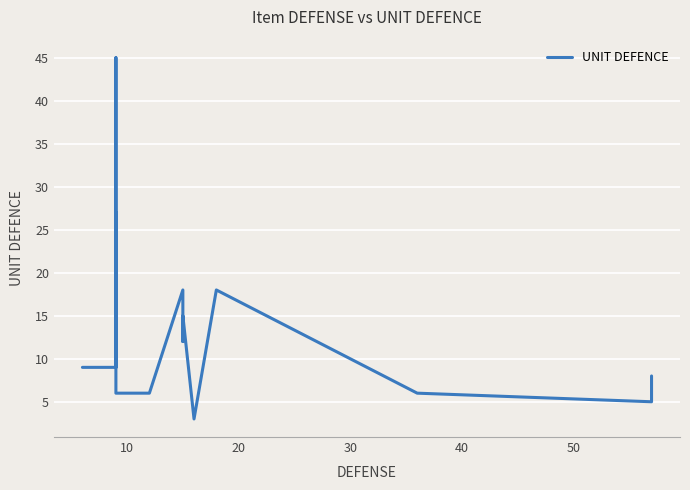

True or false: there are more than 1 points higher than both neighbors.

True